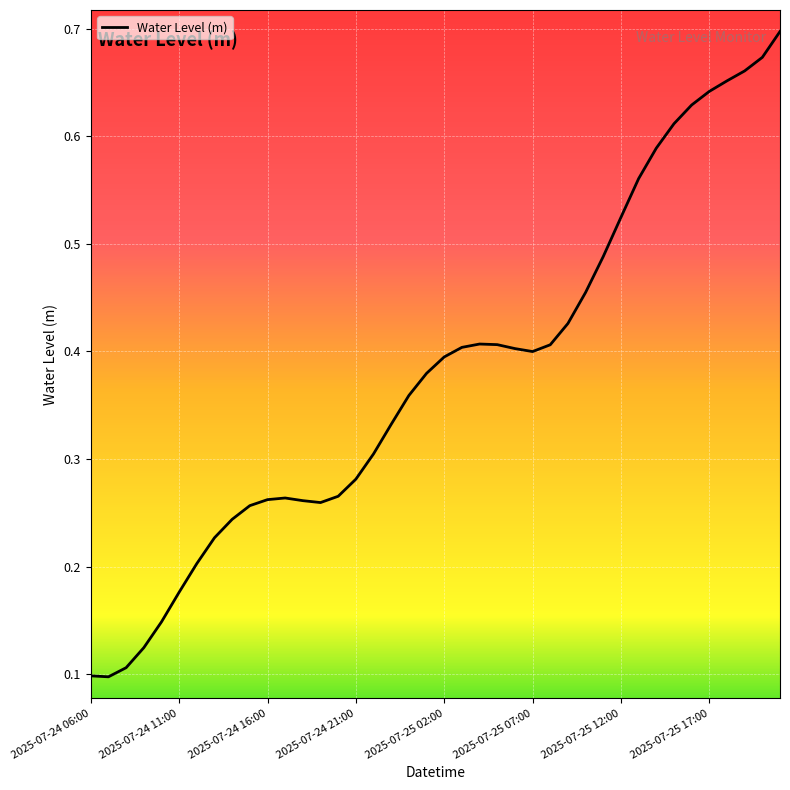

Does the chart have visible grid lines?

Yes